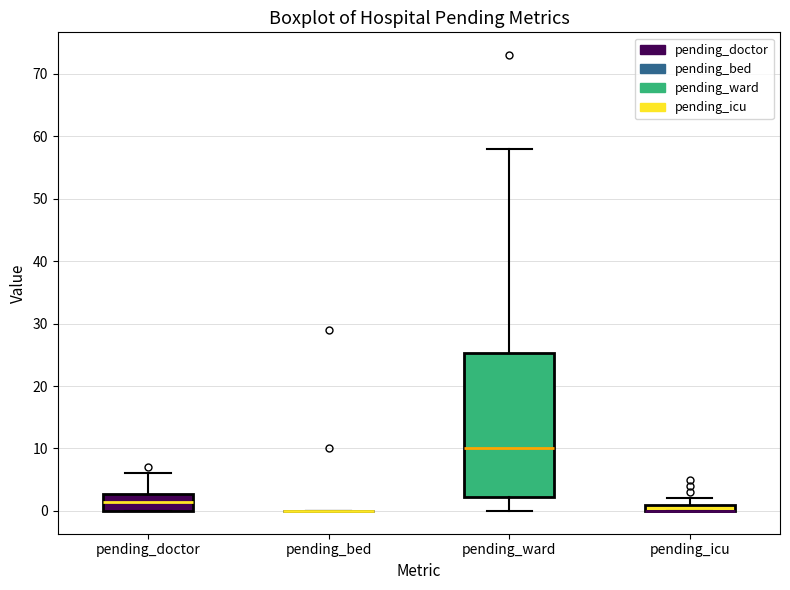

Comparing the boxes themselves (not the whiskers), which one is the tallest?

pending_ward